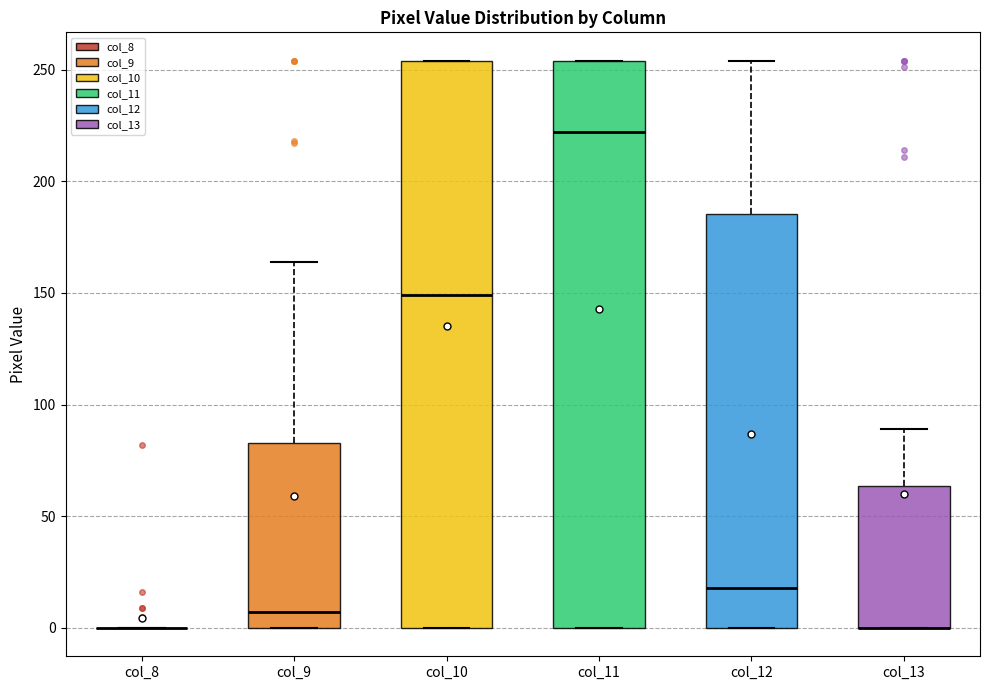

Reading left to right, transcribe this box plot: for each box, give where its median line is, the range the box spans, and where its two whiskers end, as read against the y-axis. The values are not printed on the chart, so give them approximately, as read against the axis.

col_8: box collapsed to a line at 0, whiskers 0 to 0
col_9: median 5, box 0 to 85, whiskers 0 to 165
col_10: median 150, box 0 to 255, whiskers 0 to 255
col_11: median 220, box 0 to 255, whiskers 0 to 255
col_12: median 20, box 0 to 185, whiskers 0 to 255
col_13: median 0 (drawn on the box's lower edge), box 0 to 65, whiskers 0 to 90